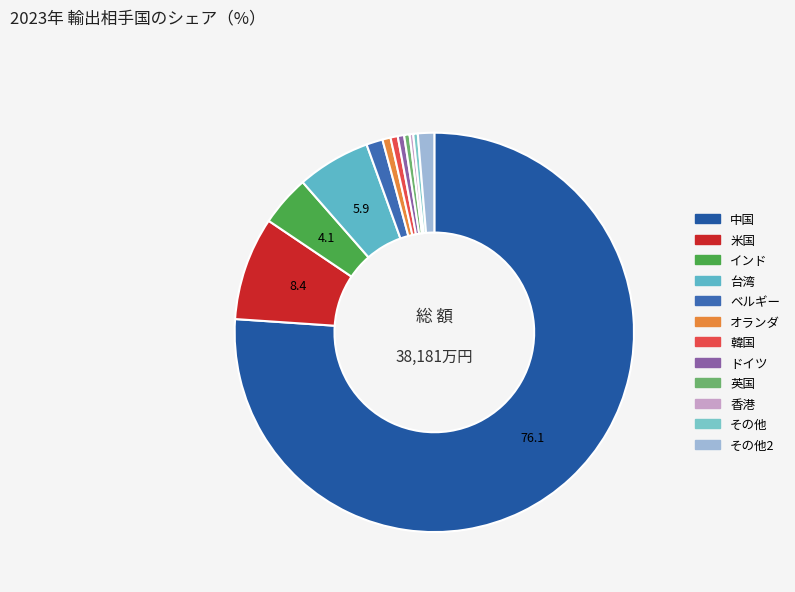

To the nearest percent, what is the difference between the largest and smallest slice percentages?

76%